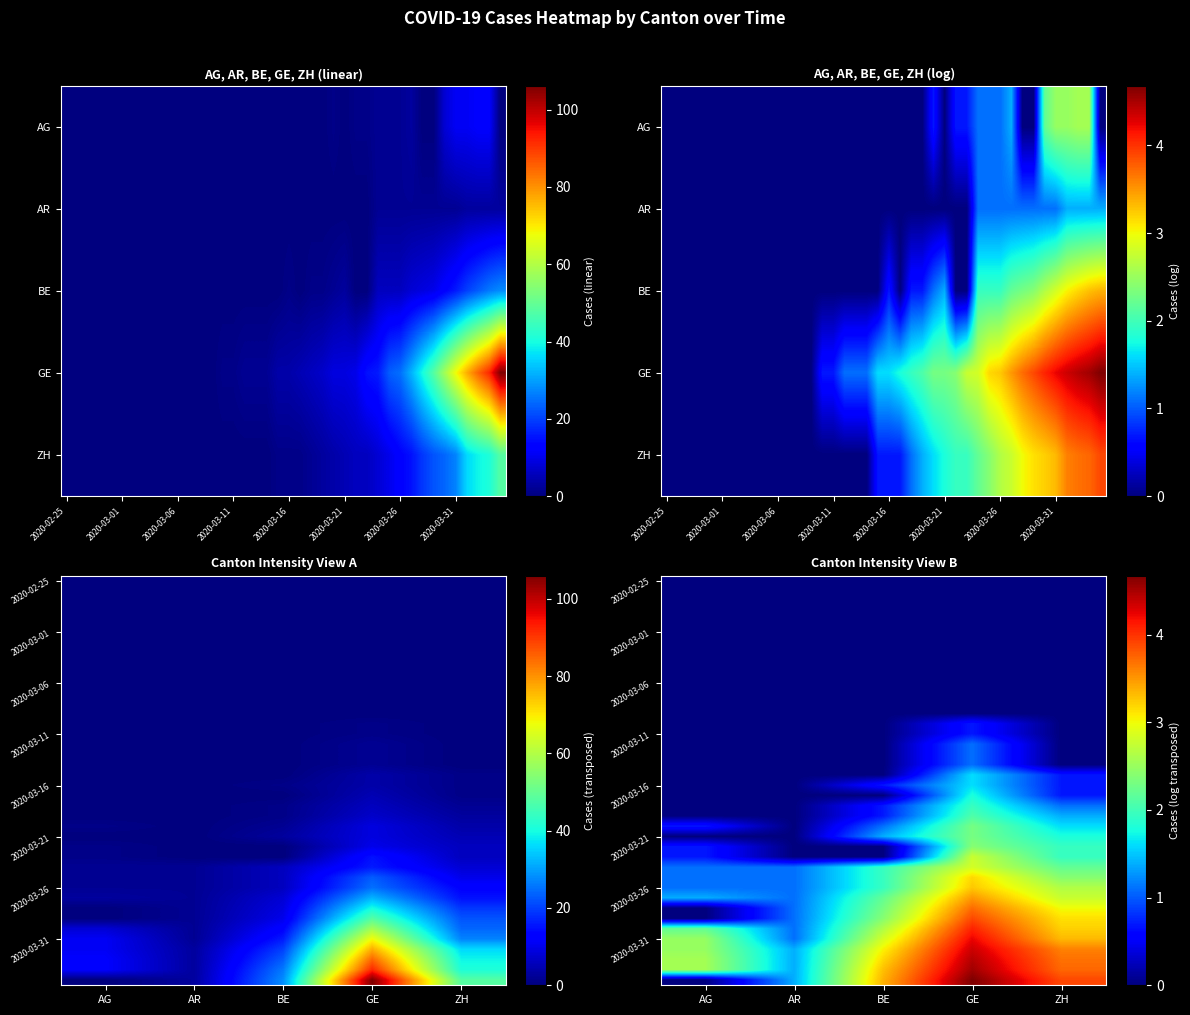

What is the total value across all series at AG?

19.1